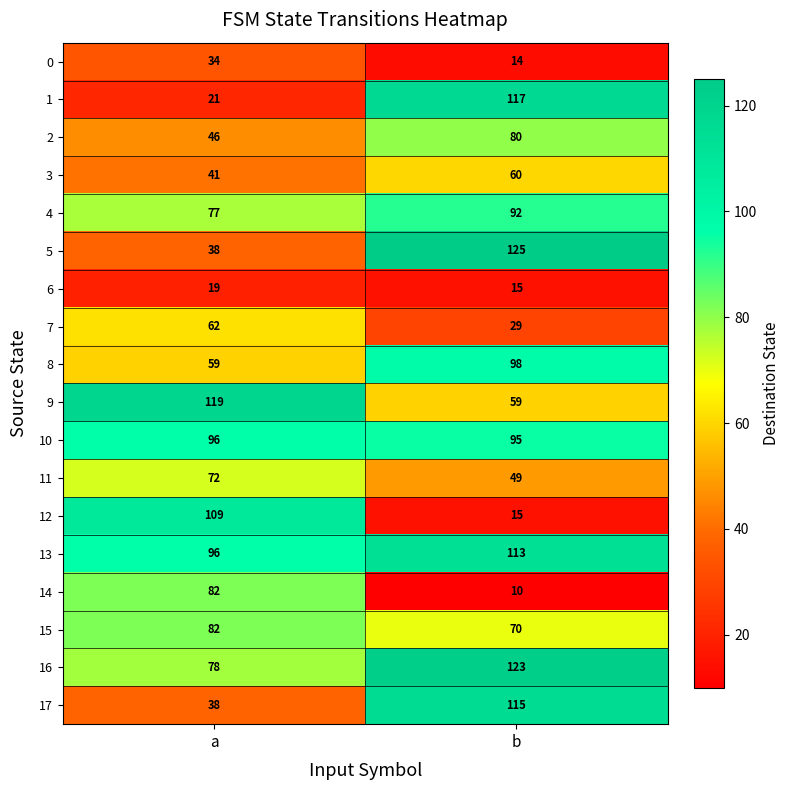

Rank the categories by 8 value from highest to lowest.

b, a